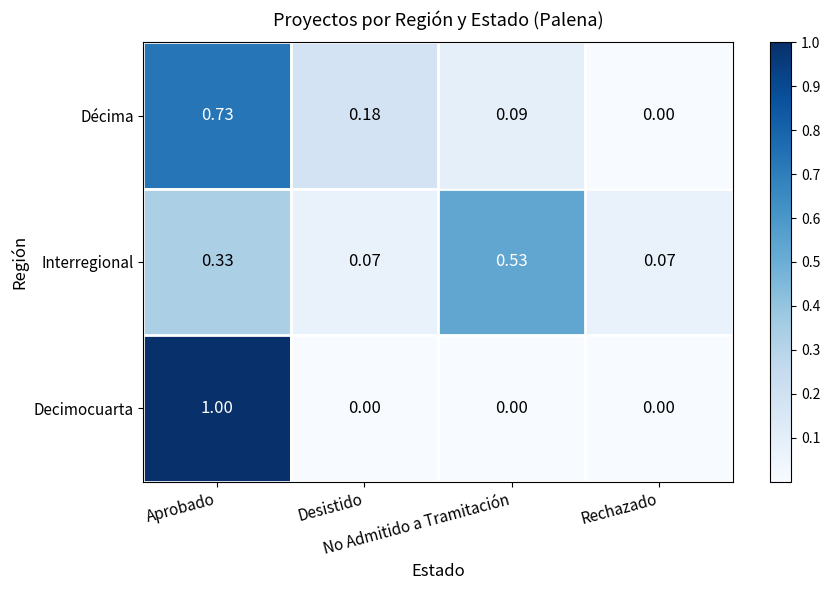

Which series has the widest spread of values?

Decimocuarta